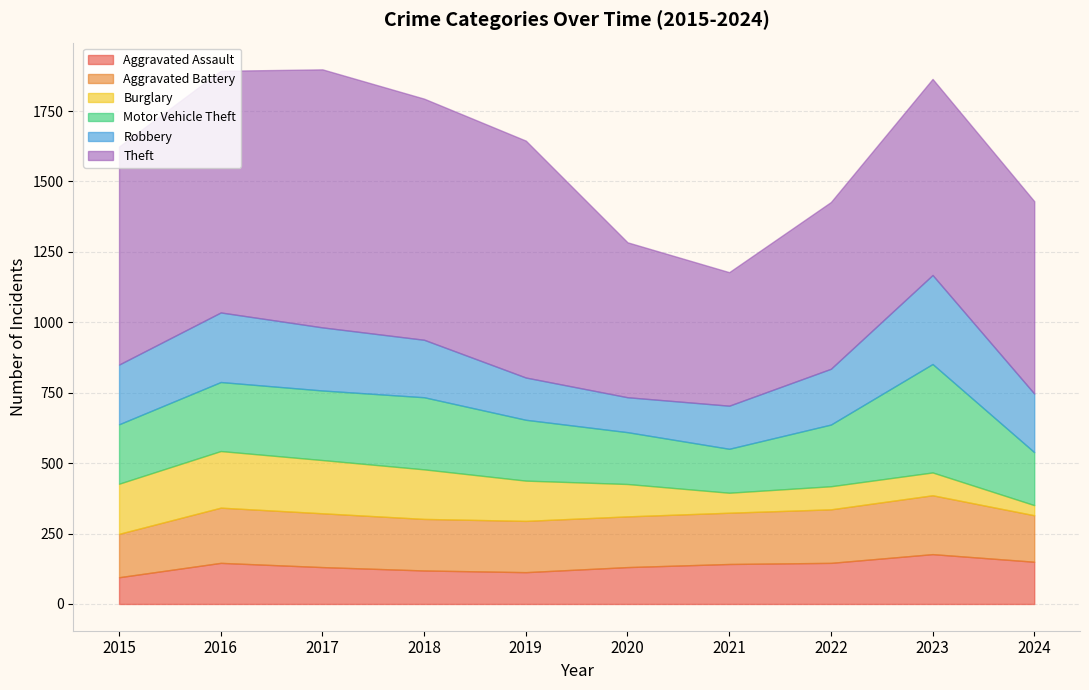

True or false: Aggravated Assault and Motor Vehicle Theft intersect in this chart.

False